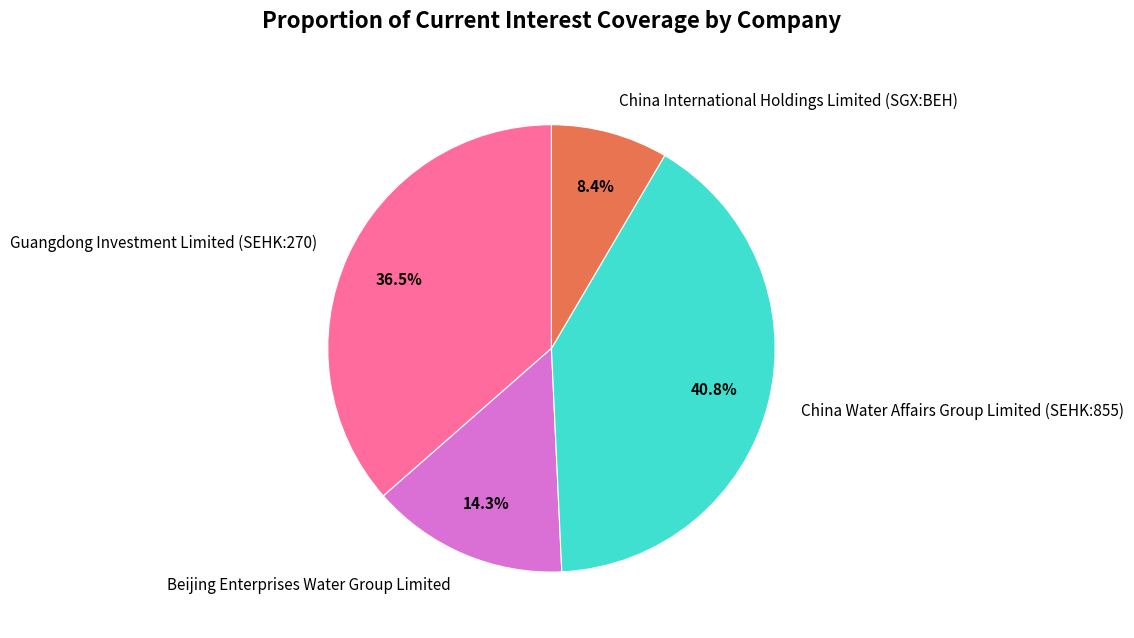

The China International Holdings Limited (SGX:BEH) slice represents 14% of the pie. True or false?

False